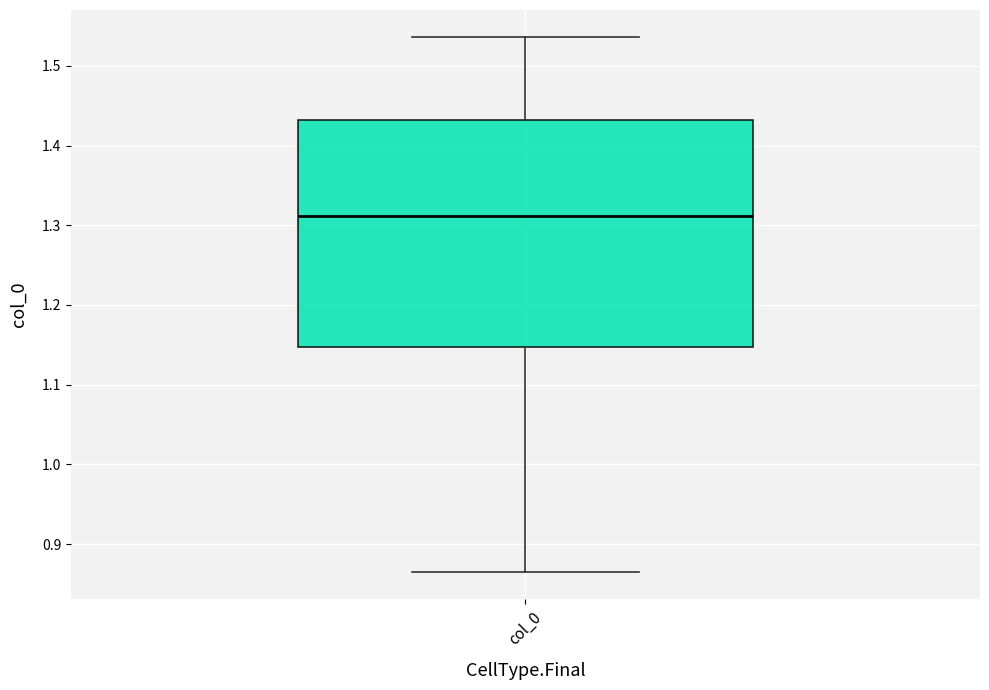

Where does the median line of the box for col_0 sit on the y-axis? The values are not printed on the chart, so give them approximately, as read against the axis.

1.31